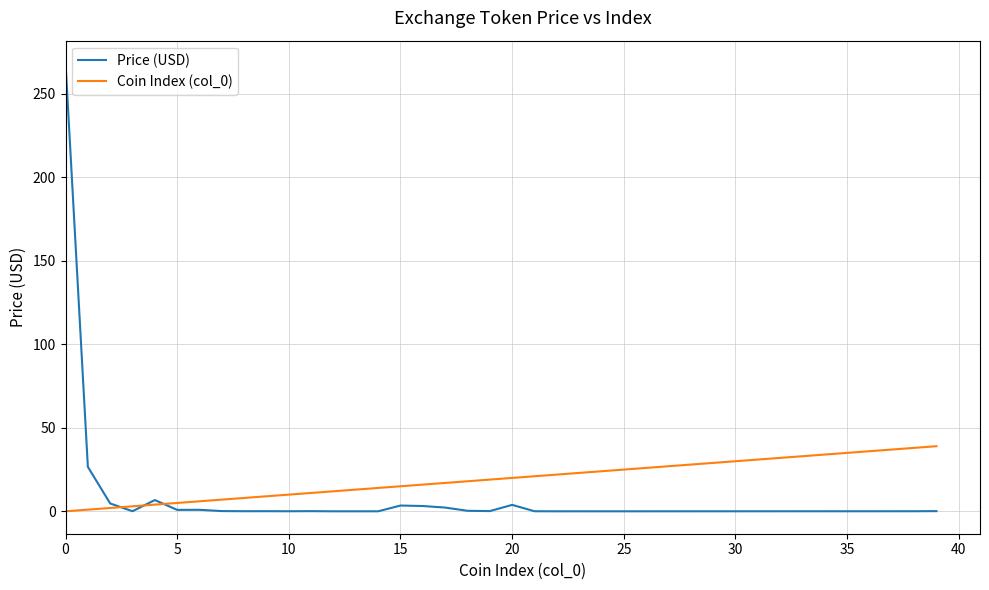

What is the greatest value displayed?

268.5